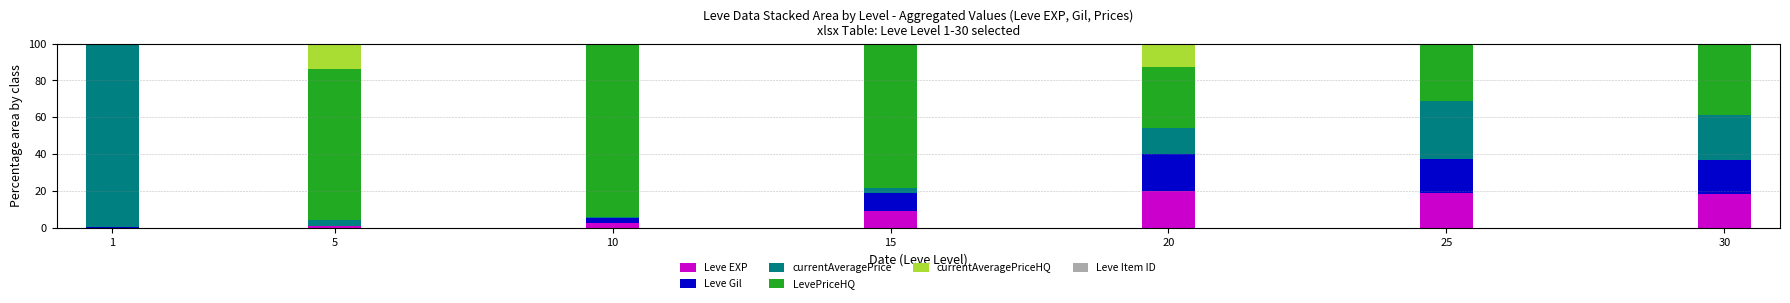

What is the sum of all Leve EXP values?

70.0